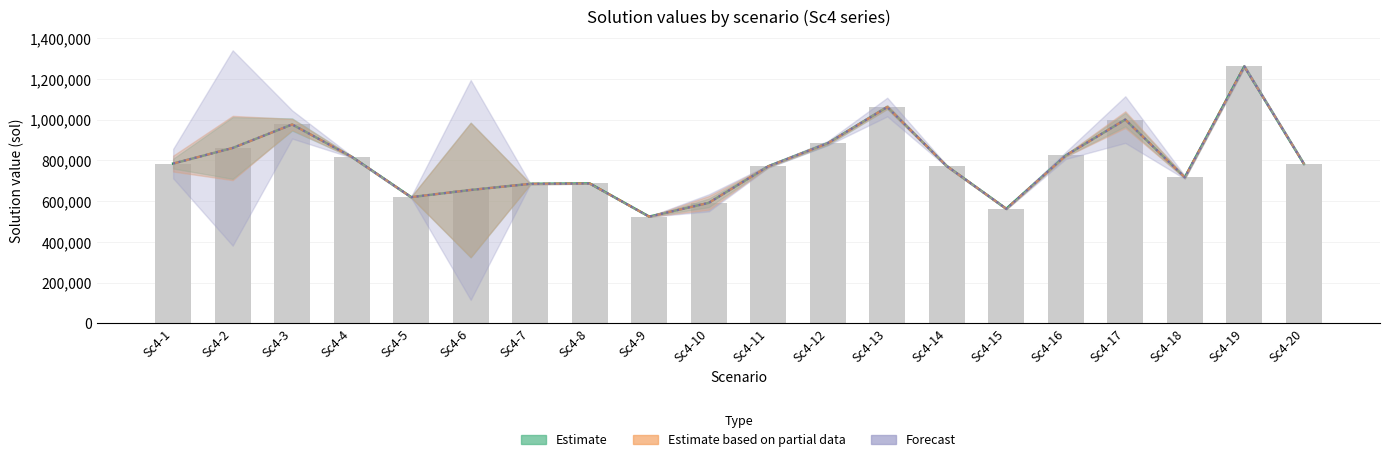

What is the maximum value shown in the chart?

1262228